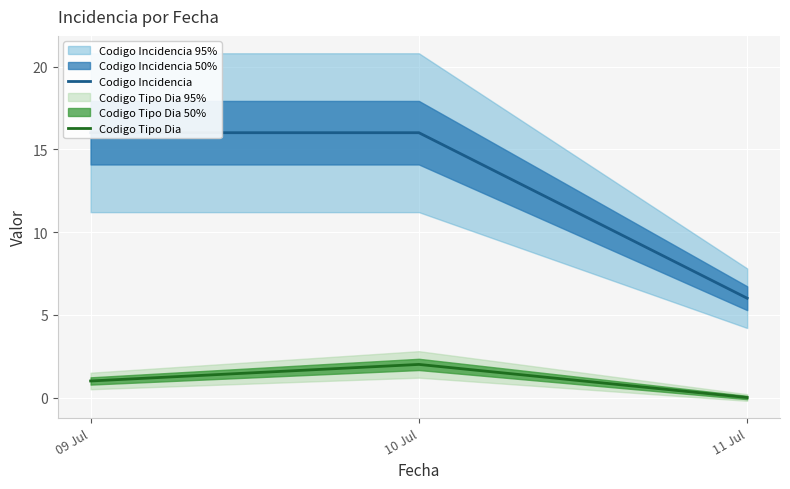

Is the value of Codigo Incidencia at 09 Jul greater than the value of Codigo Tipo Dia at 11 Jul?

Yes